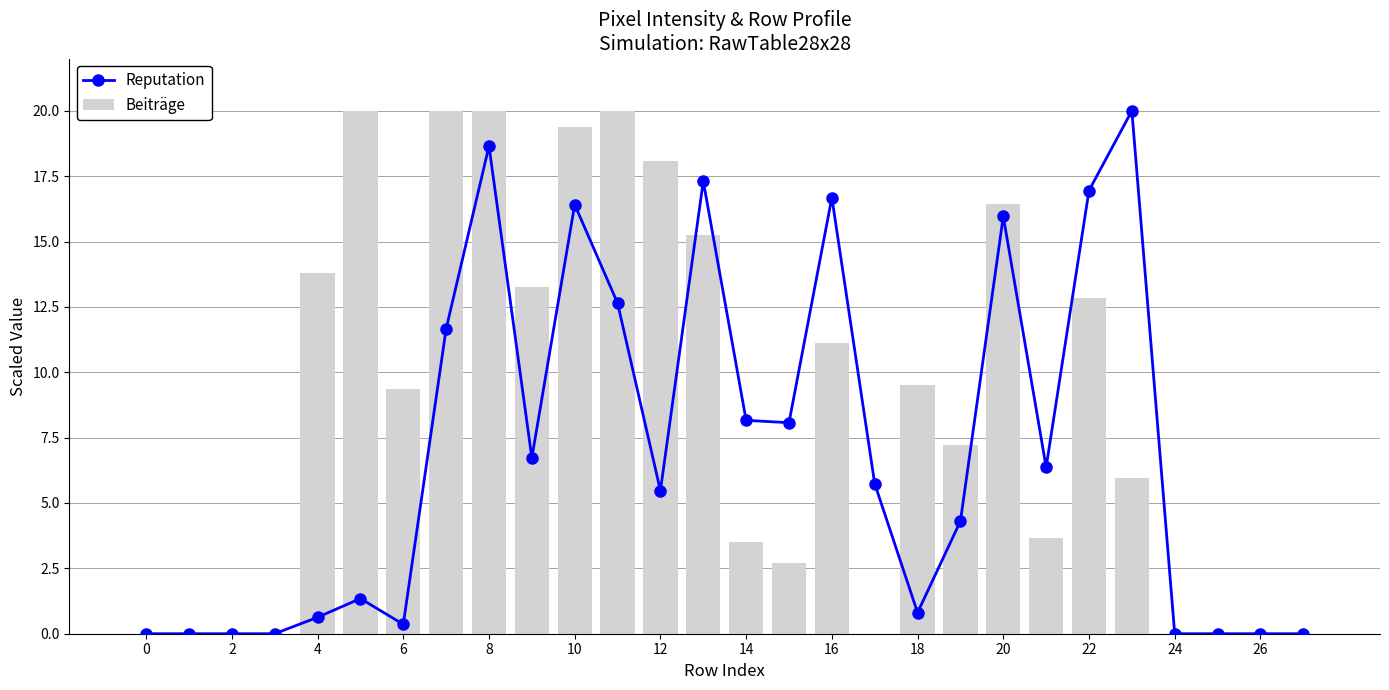

True or false: Beiträge has a value of 20.0 at 8.

True